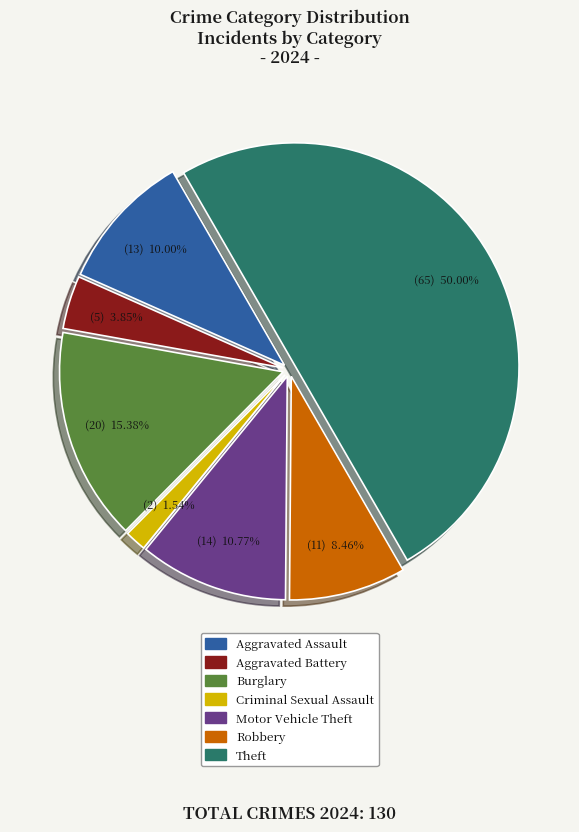

Does Motor Vehicle Theft represent more than half of the total?

No